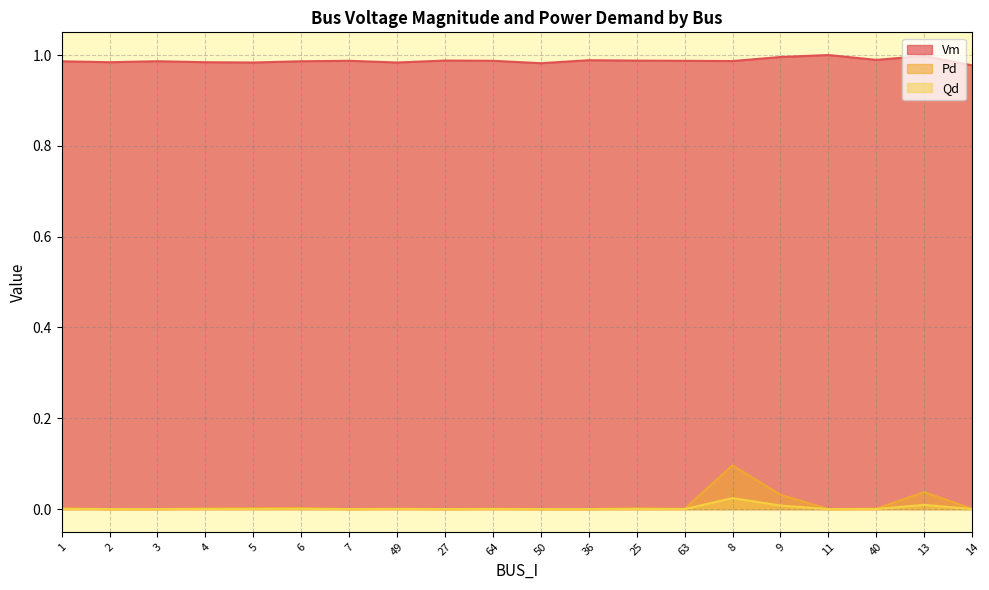

At how many categories does at least one series exceed 0?

20